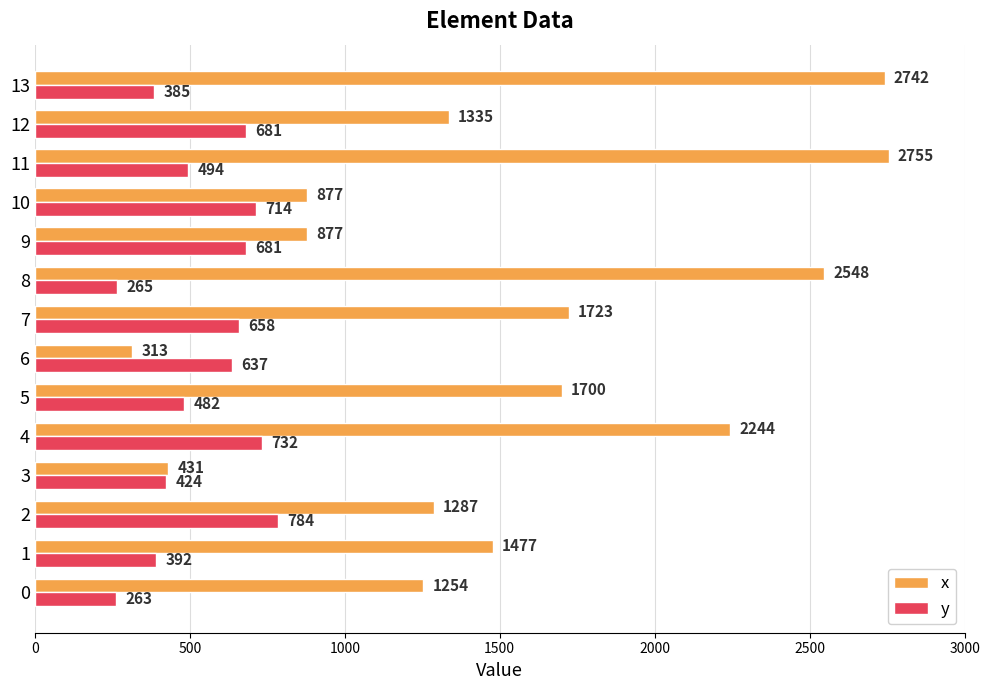

At which label does x reach its peak?

11